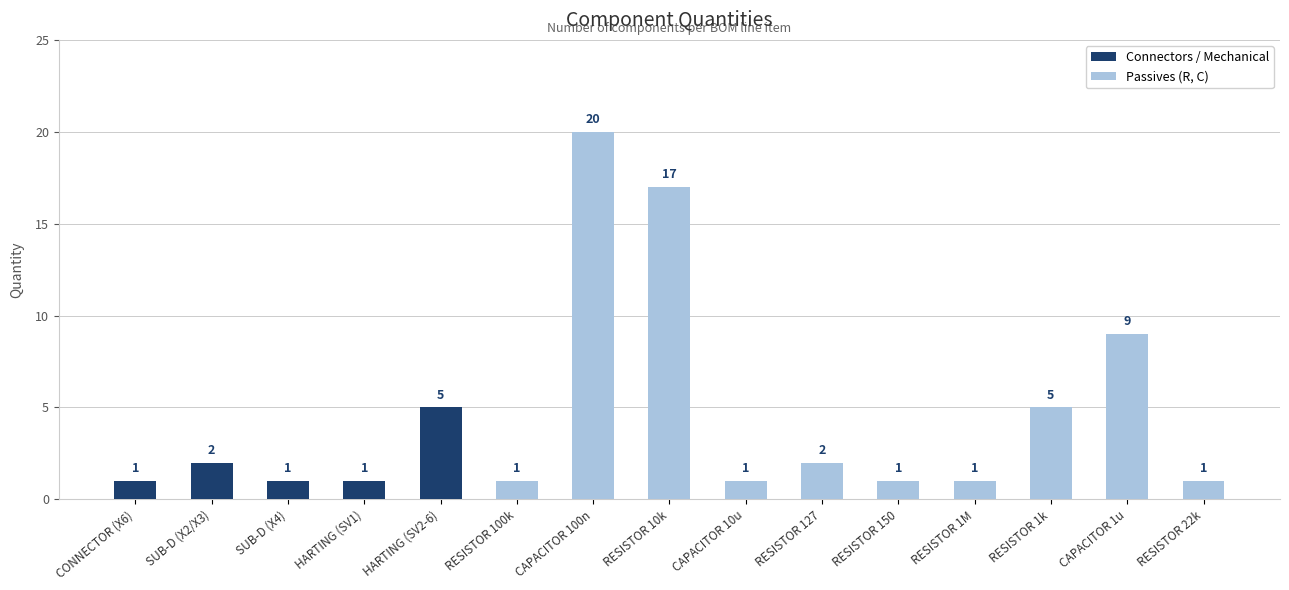

What position from the right is RESISTOR 150?

5